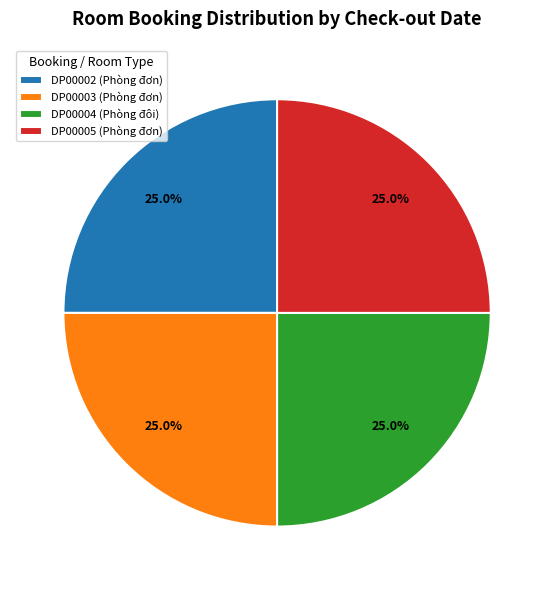

Count the number of slices in the pie.

4